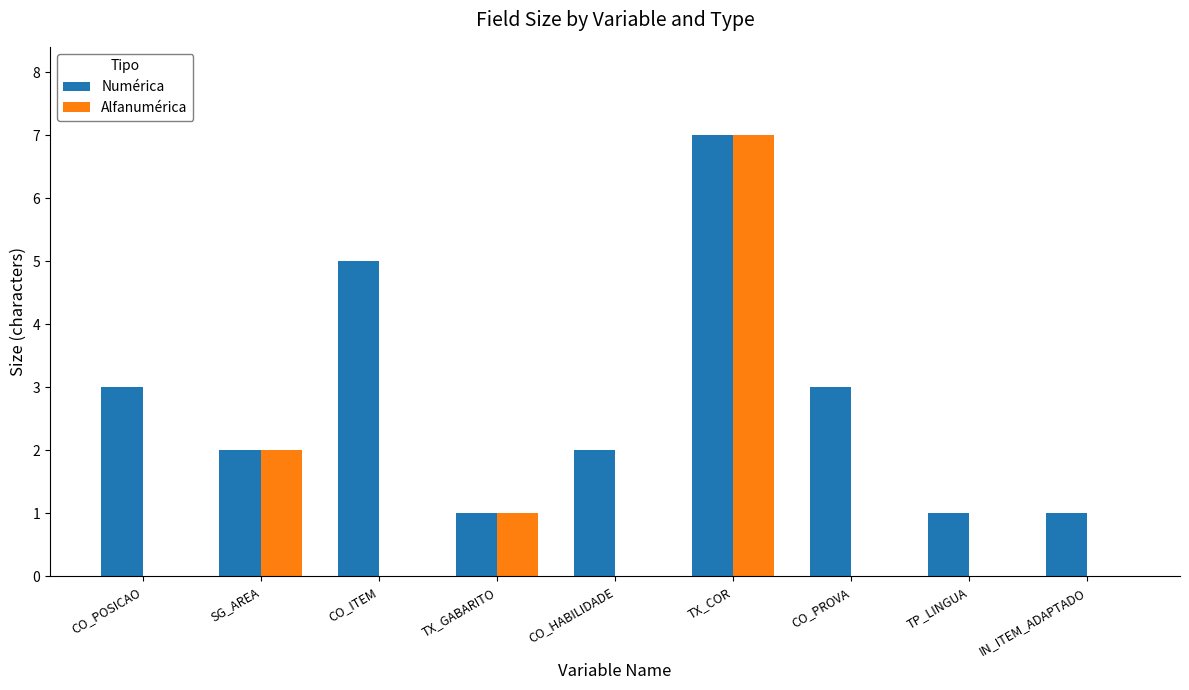

What is the sum of the Numérica values at TP_LINGUA and IN_ITEM_ADAPTADO?

2